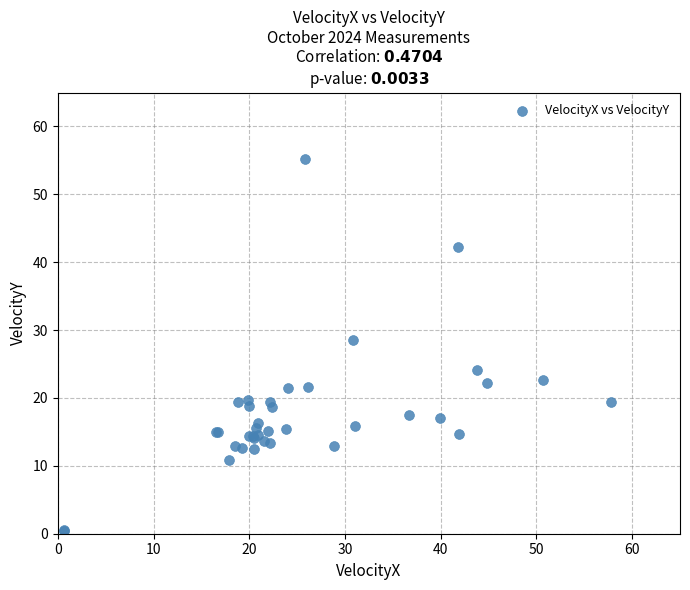

What Y value in the scatter plot is closest to 27?

28.5